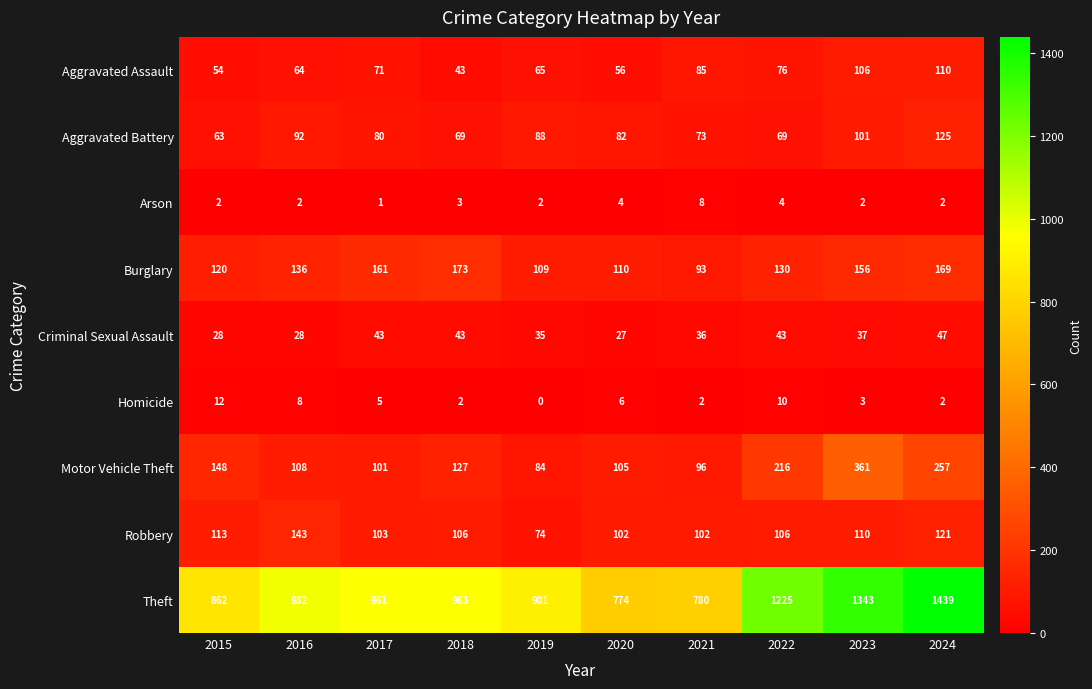

The Burglary series shows 109 at 2019. True or false?

True